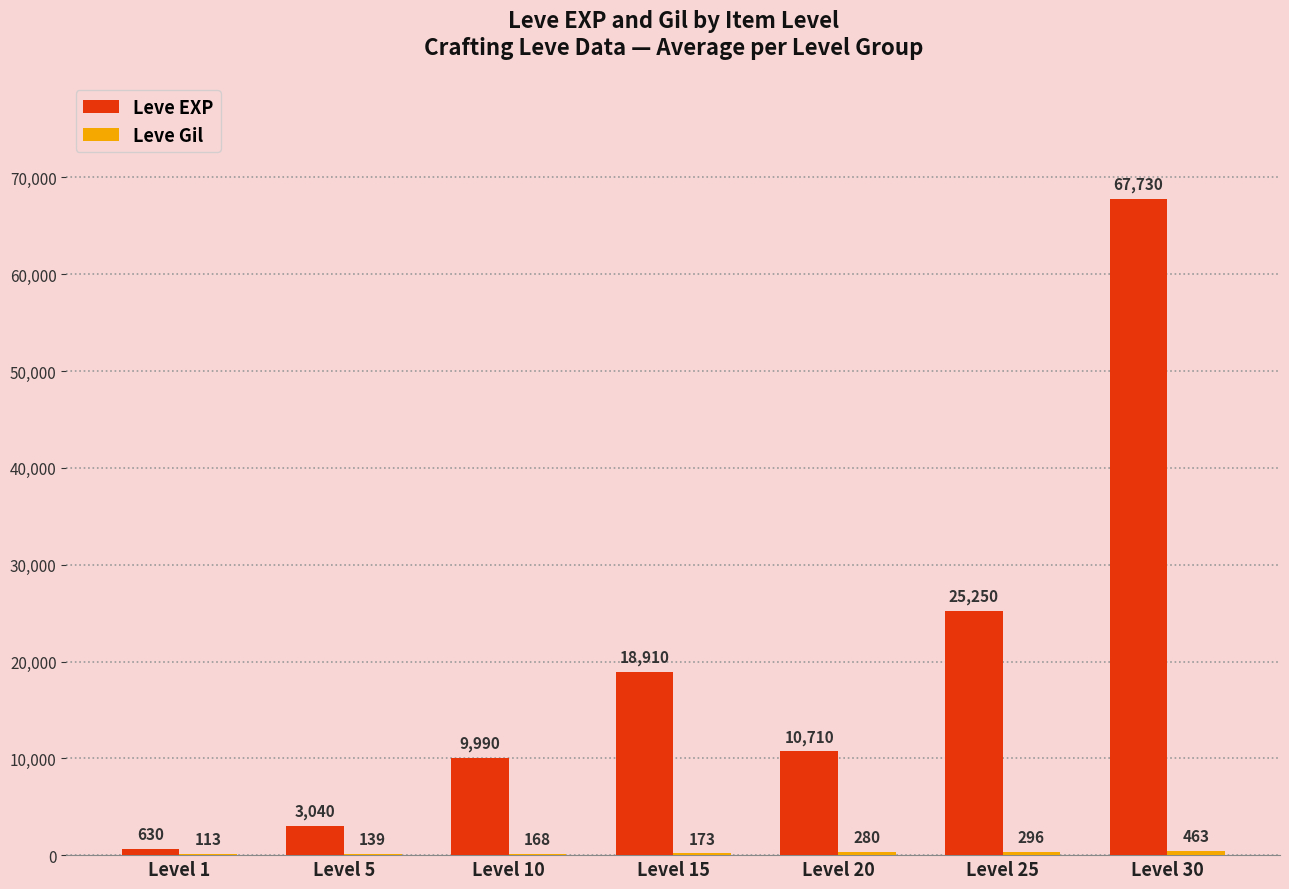

The Leve EXP series shows 9990 at Level 10. True or false?

True